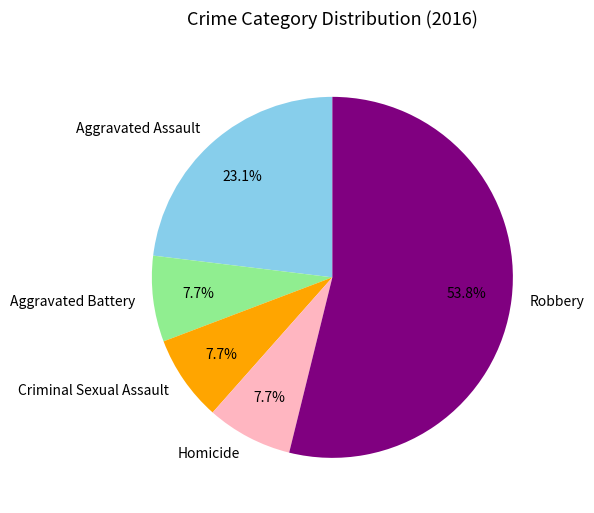

Is it true that Criminal Sexual Assault is 8% of the pie?

True